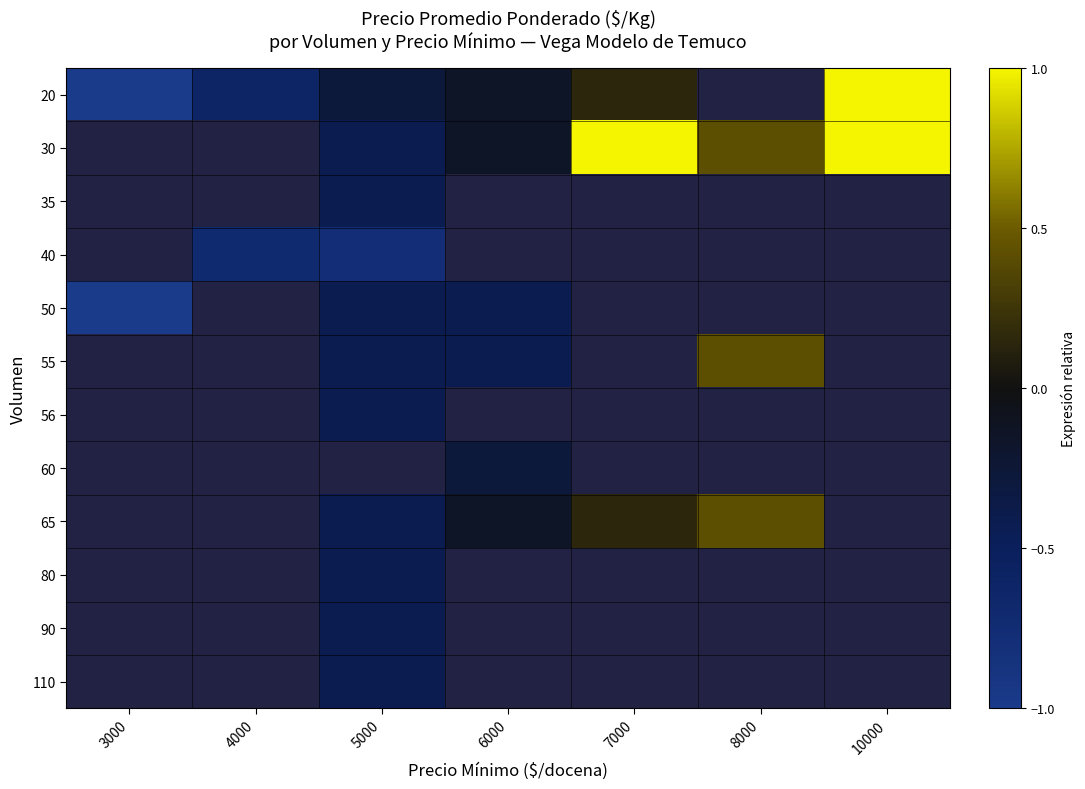

Which has a higher value, 4000 or 10000?

10000